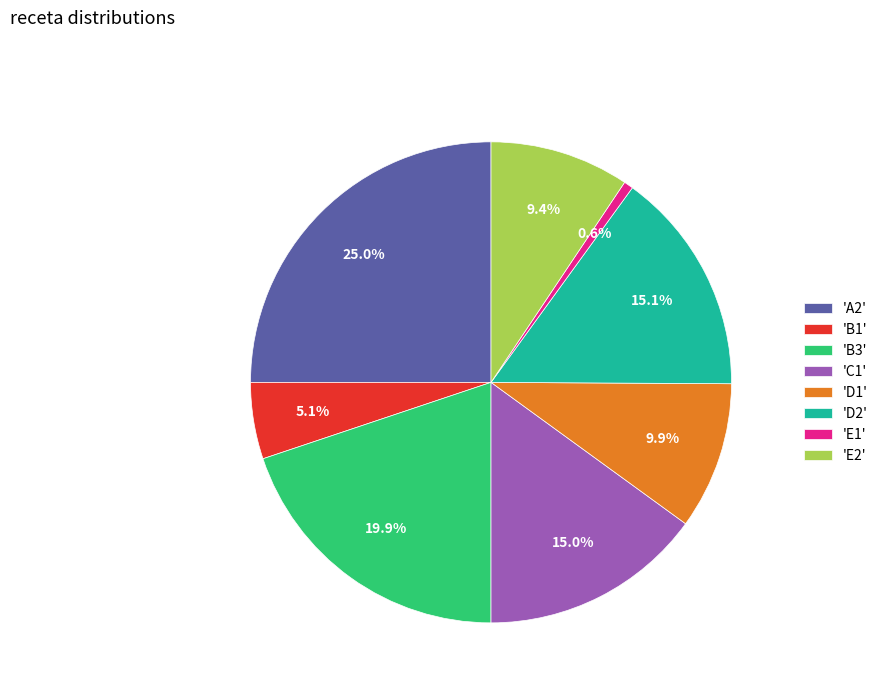

To the nearest percent, what is the difference between the largest and smallest slice percentages?

24%